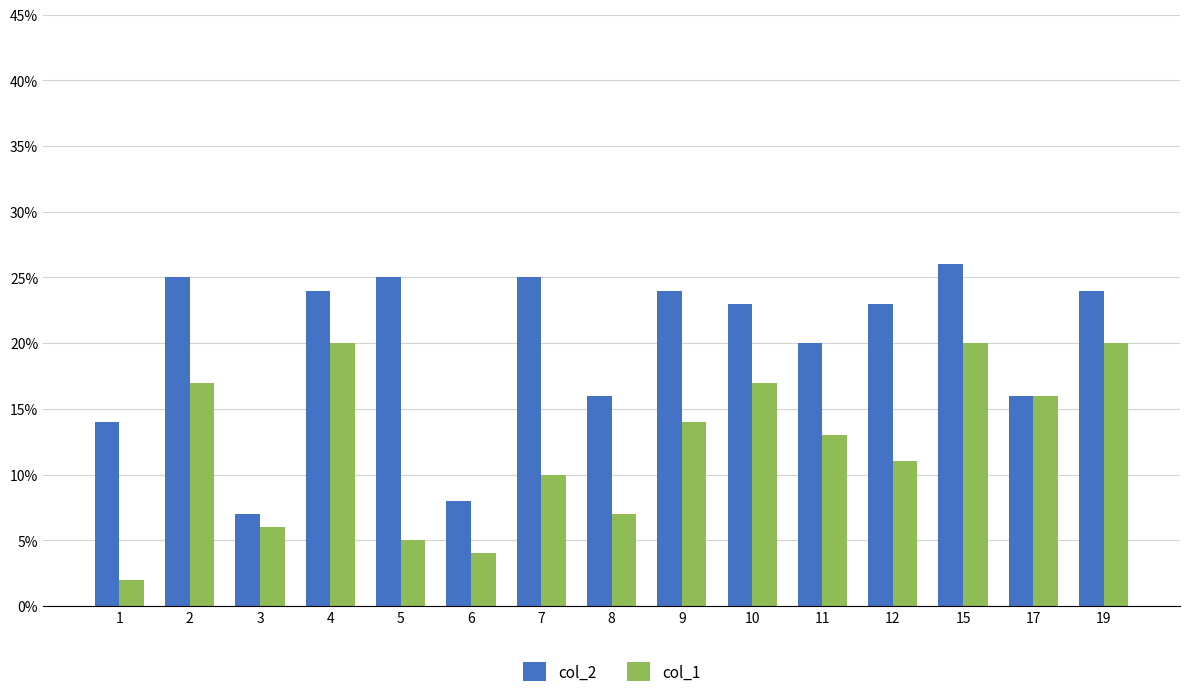

What is the spread (max minus min) of values at 15?

6